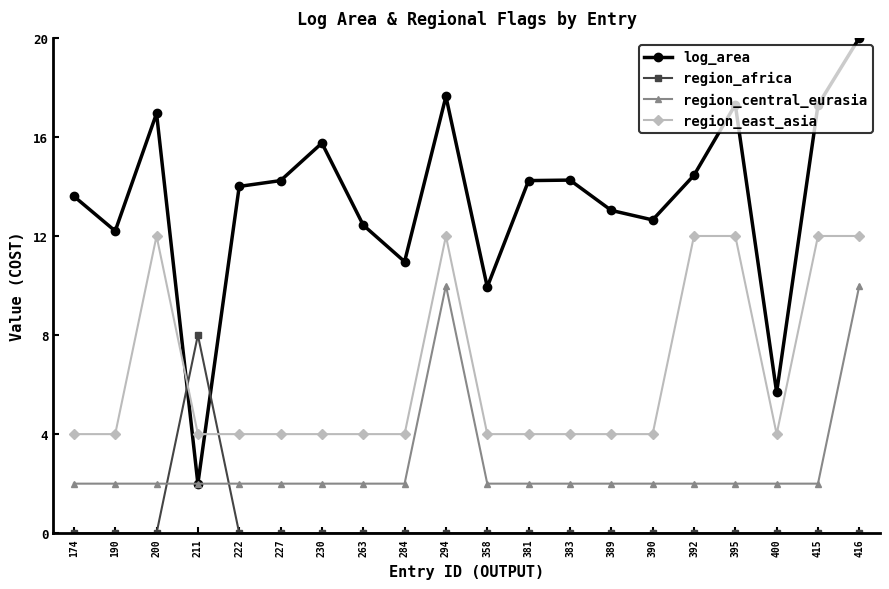

How many lines are shown in the chart?

4